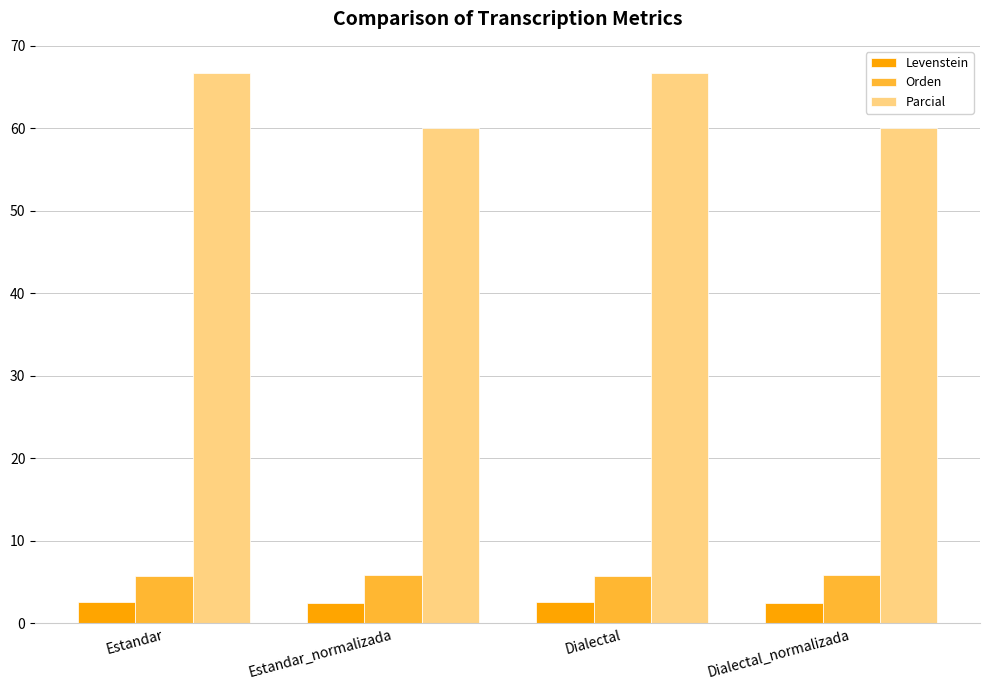

At Estandar, list the series in order from smallest to largest.

Levenstein, Orden, Parcial